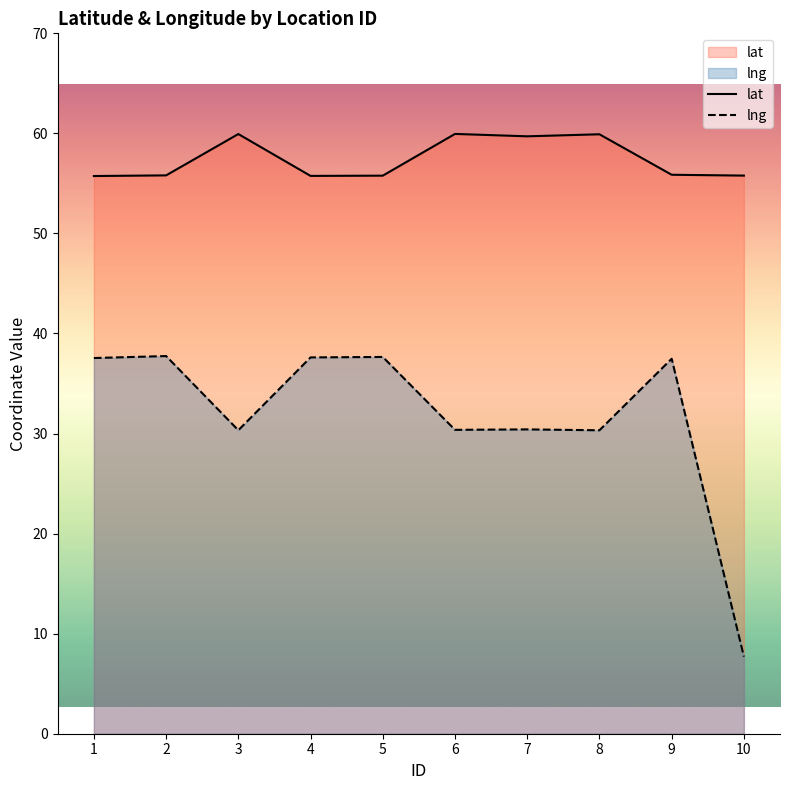

Which series has the largest total across all categories?

lat